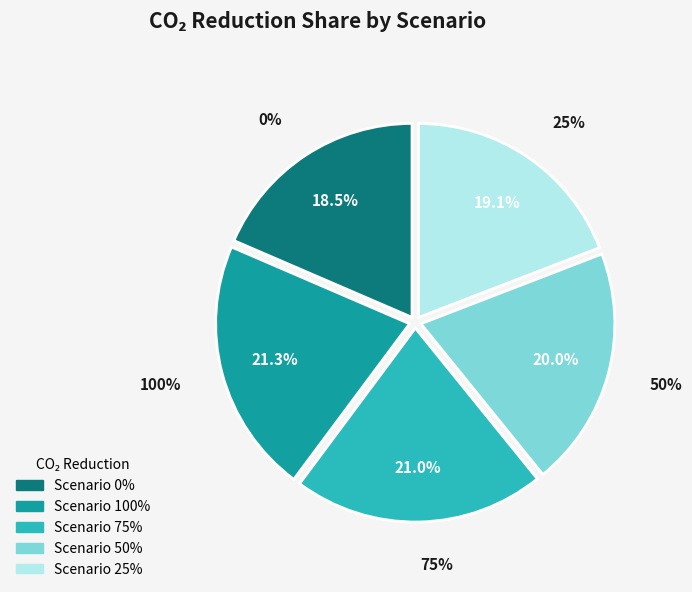

Combined, what portion of the pie is 100% and 25%?

40.4%